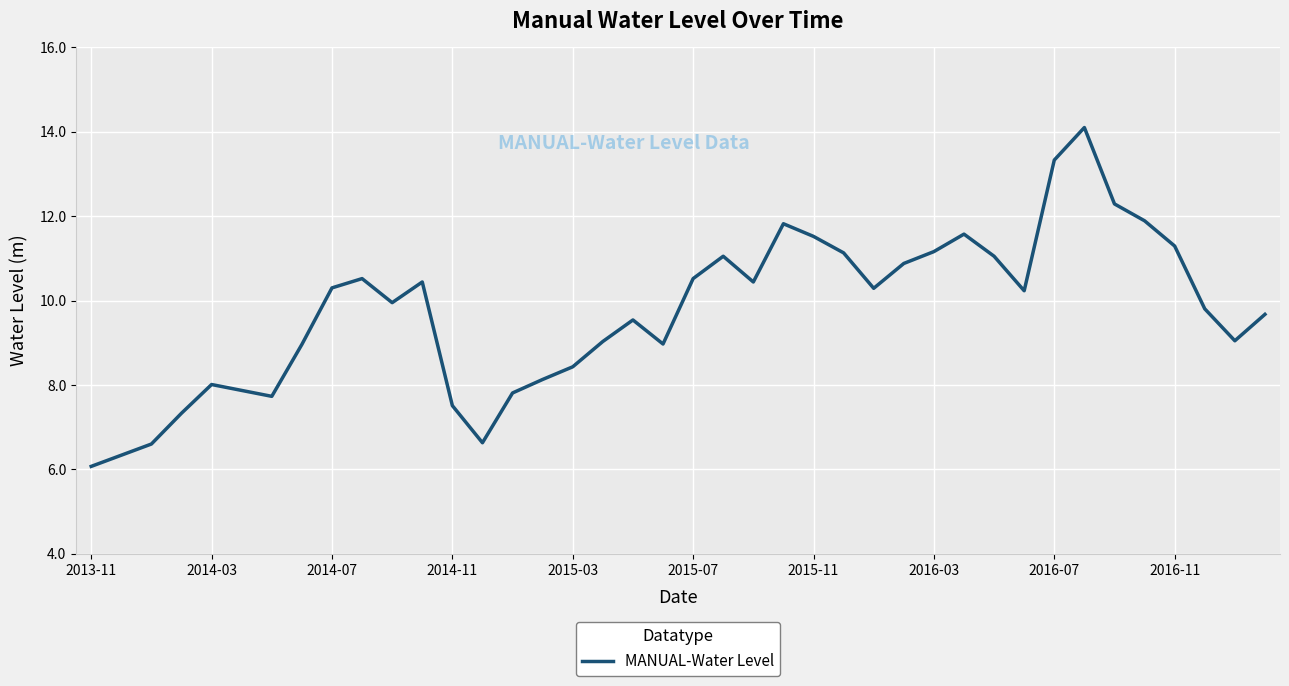

What is the smallest value displayed?

6.1